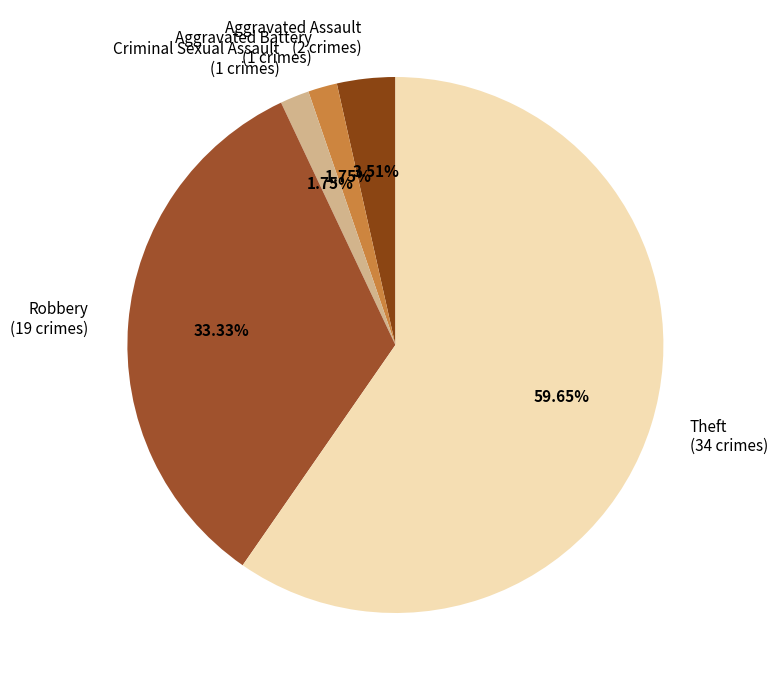

How many segments does this pie chart have?

5